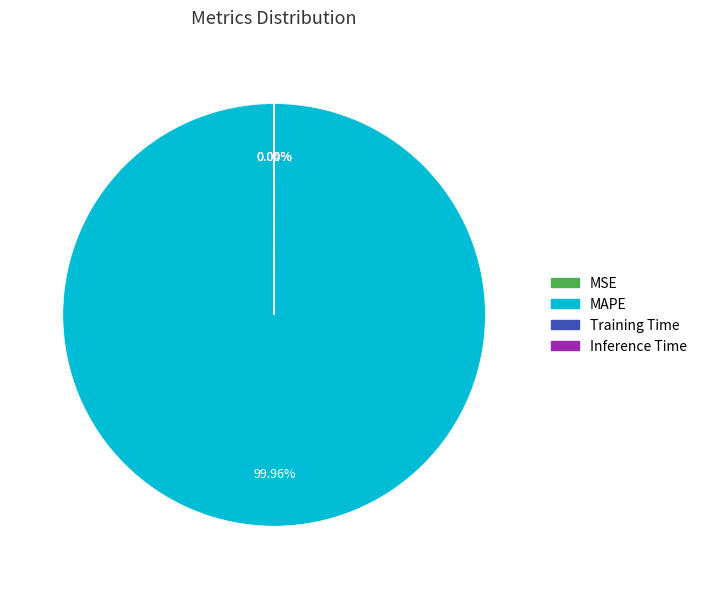

What is the largest slice in the pie chart?

MAPE